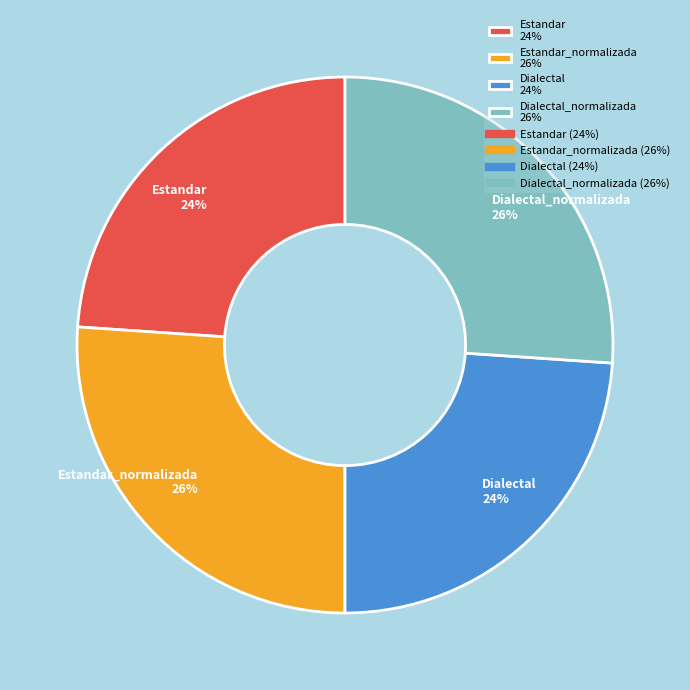

True or false: Dialectal_normalizada 26% accounts for 36% of the total.

False